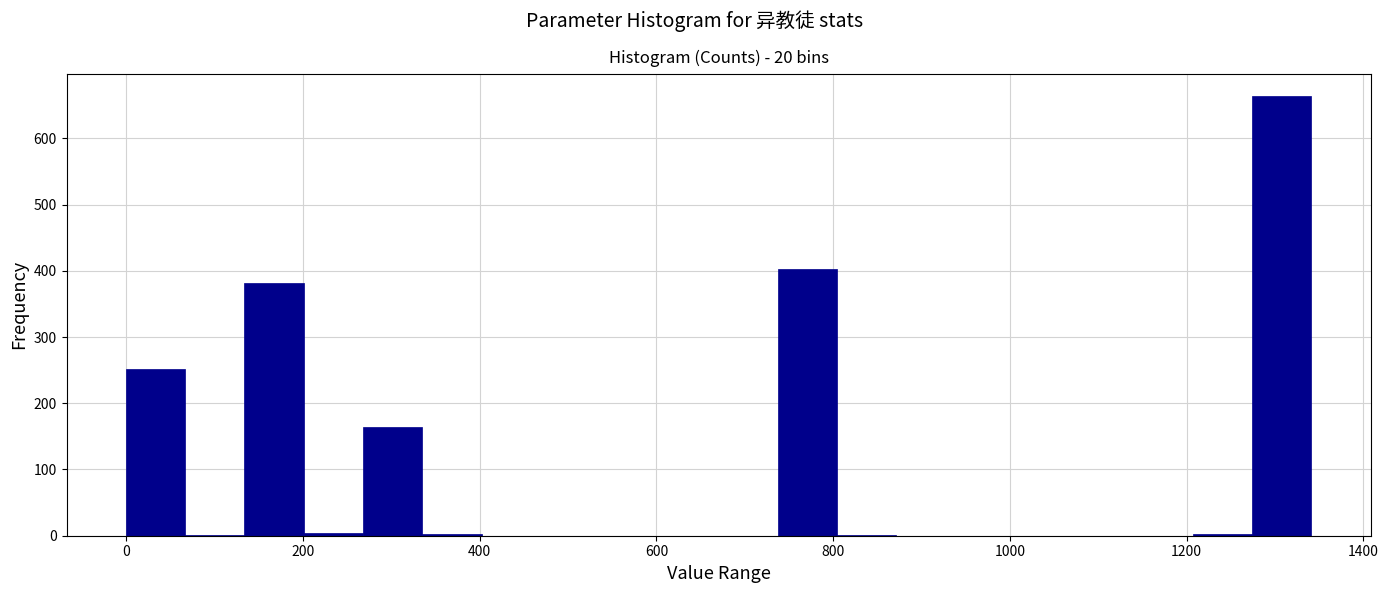

Read against the x-axis, roughly where is the centre of the tallest bar?

1300